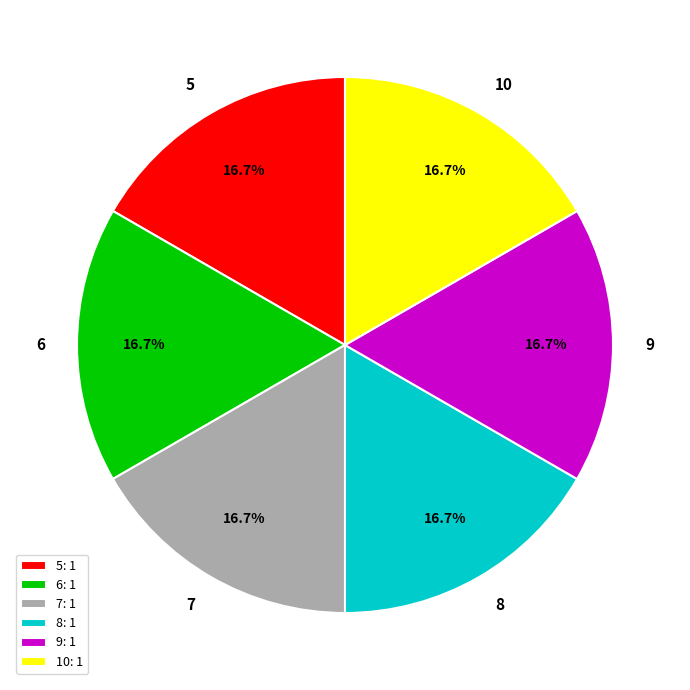

To the nearest percent, what is the difference between the largest and smallest slice percentages?

0%